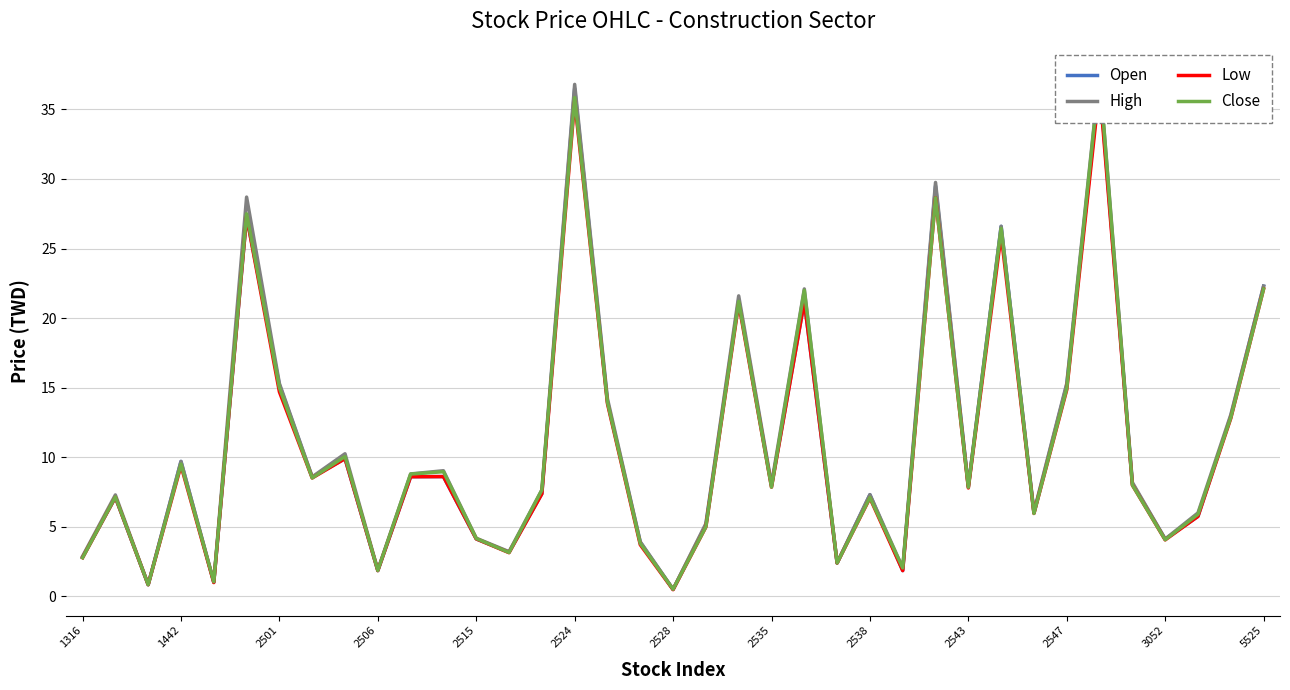

What is the difference between the maximum and minimum values in the Low series?

36.1